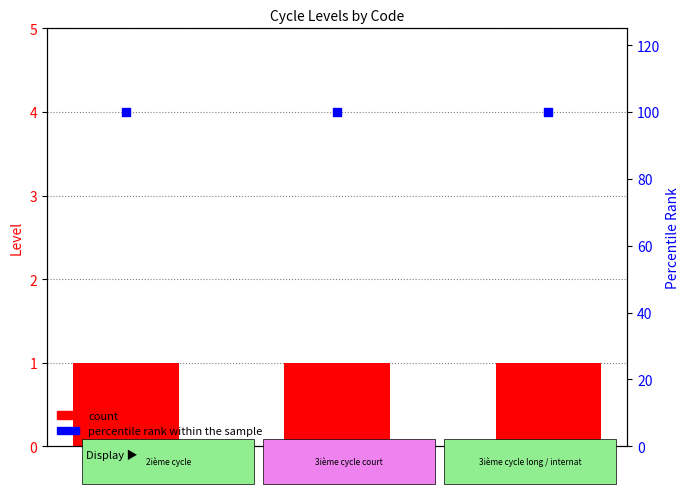

Which series has the largest total across all categories?

percentile rank within the sample